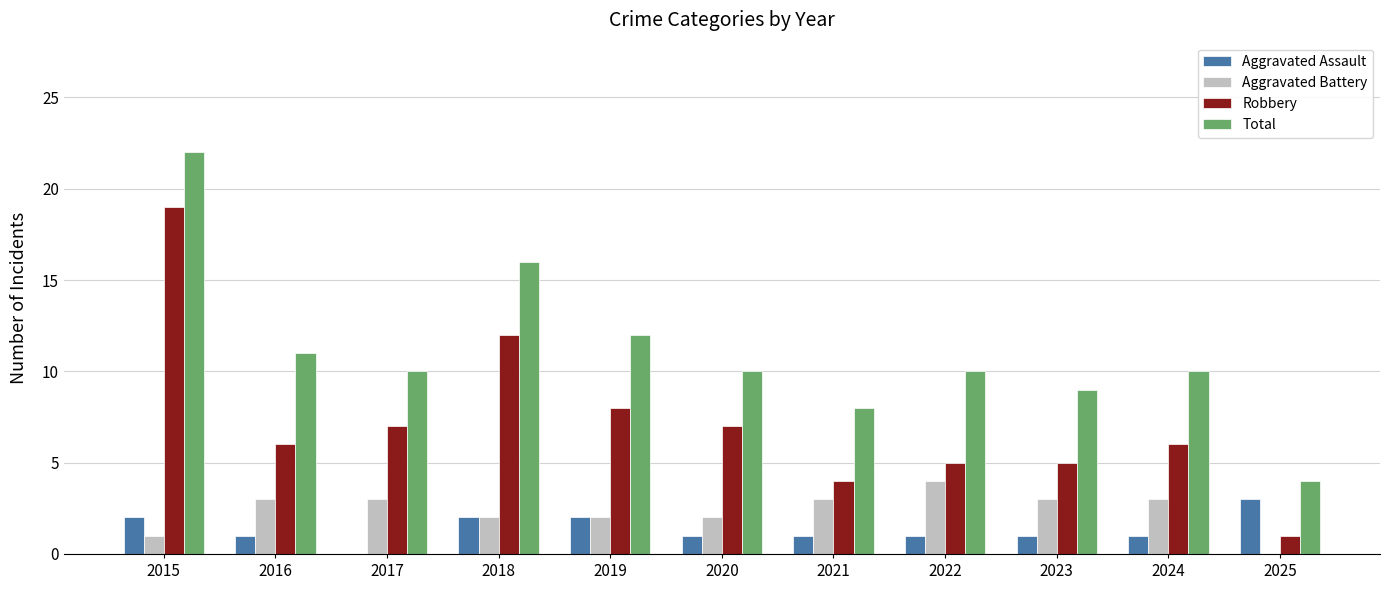

Is it true that Aggravated Battery equals 4 at 2021?

False